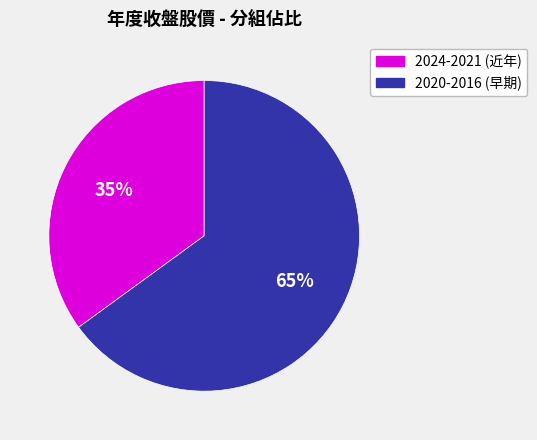

To the nearest percent, what is the difference between the largest and smallest slice percentages?

30%